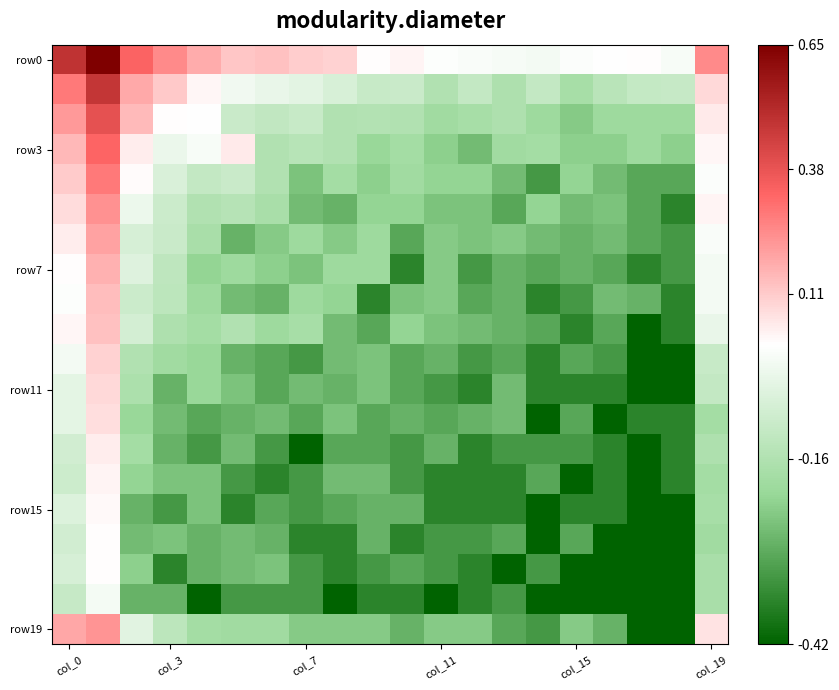

How many data points does each series have?

20